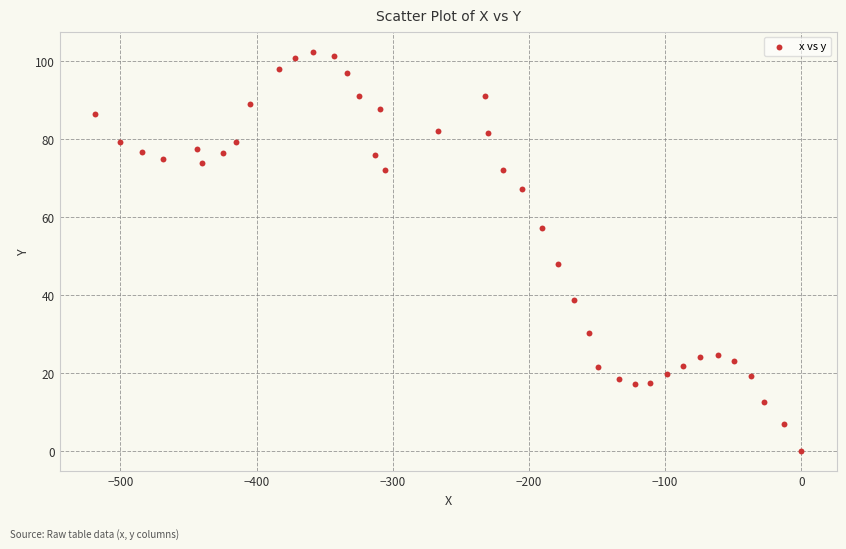

What Y value in the scatter plot is closest to 51?

48.0